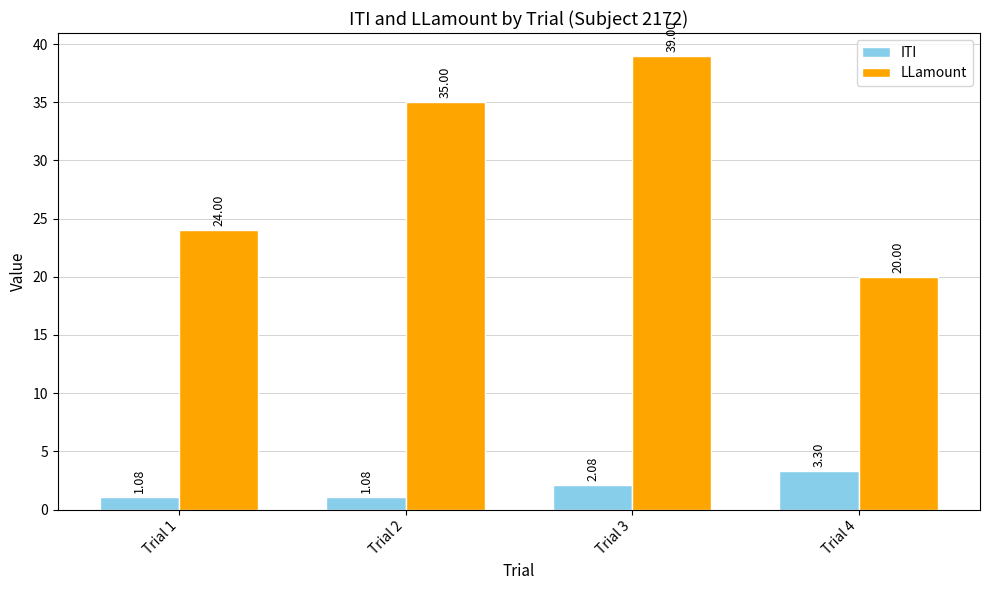

At which category is the sum across all series the highest?

Trial 3